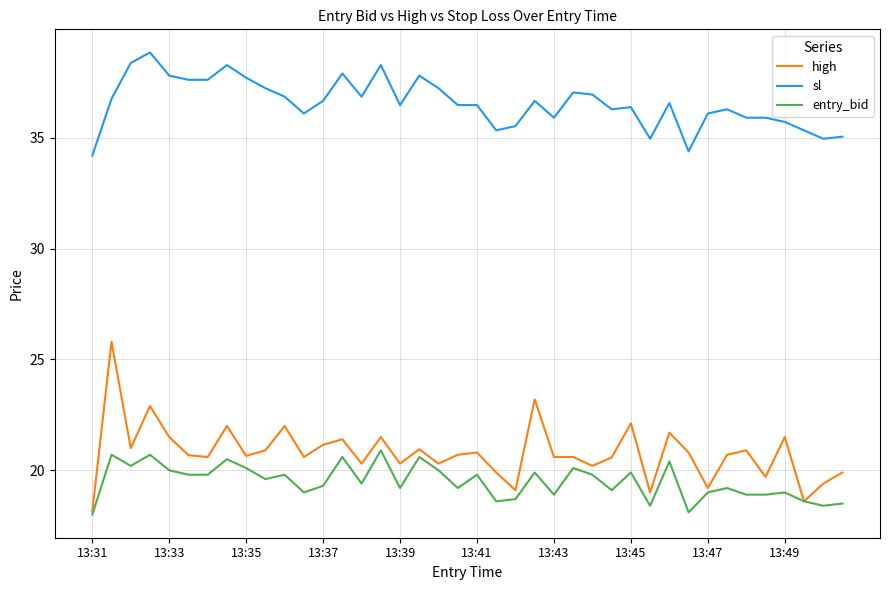

Which series has the largest range (max minus min)?

high